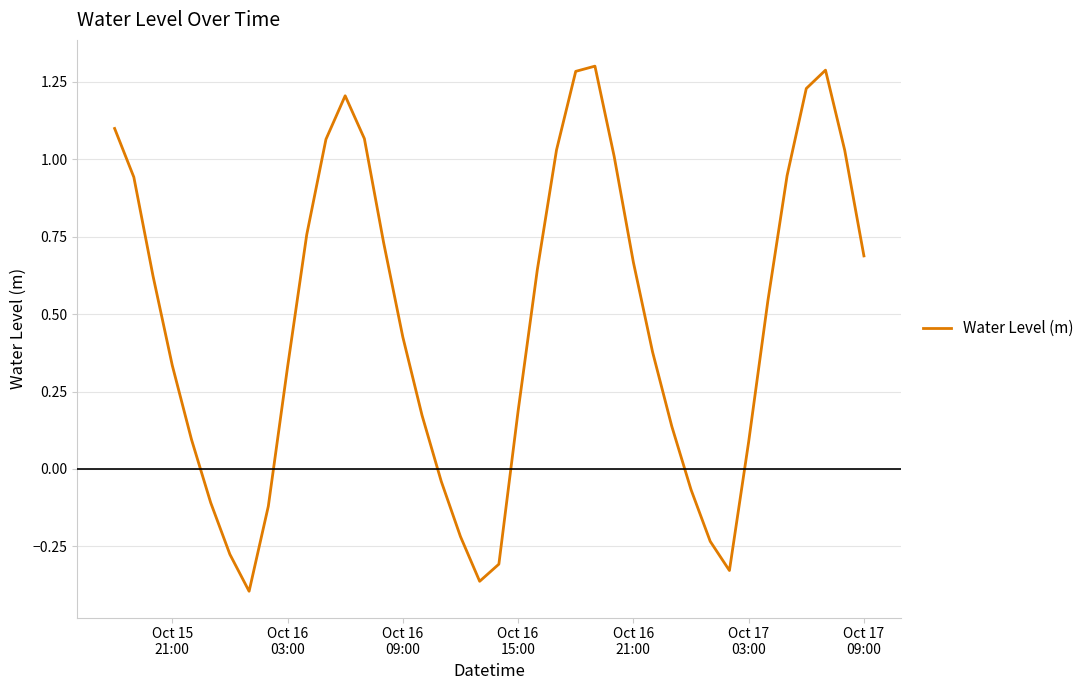

How many values are below zero?

11